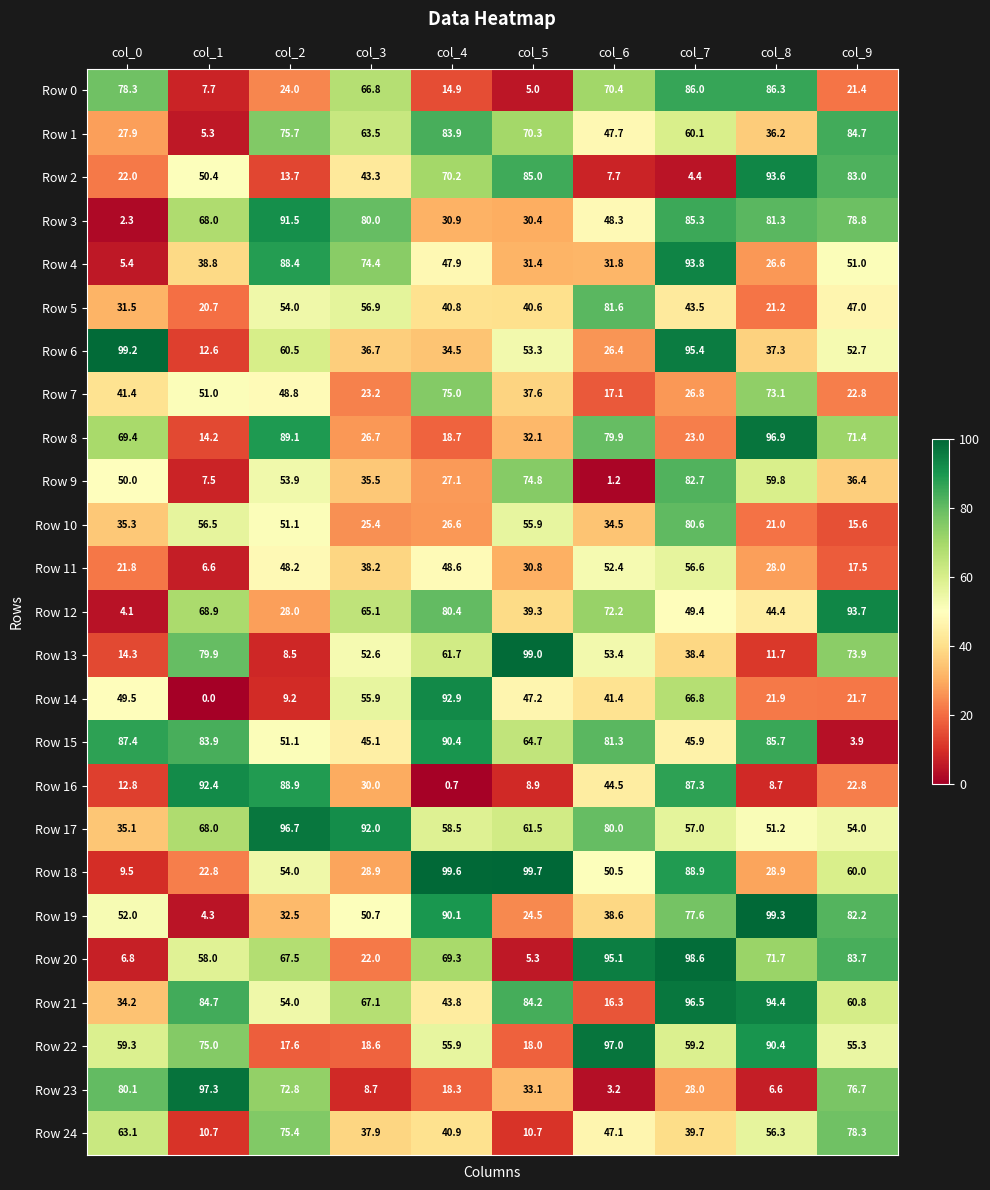

True or false: Row 3 has a value of 78.8 at col_9.

True